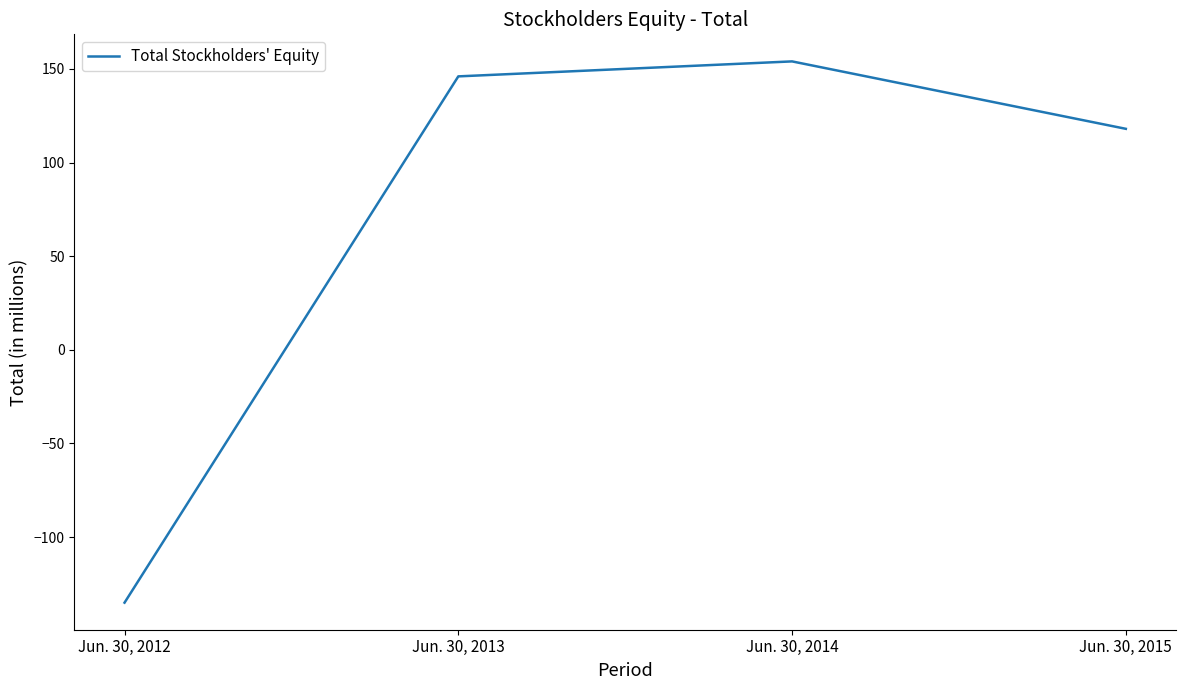

Is it true that the value at Jun. 30, 2015 is 172?

False